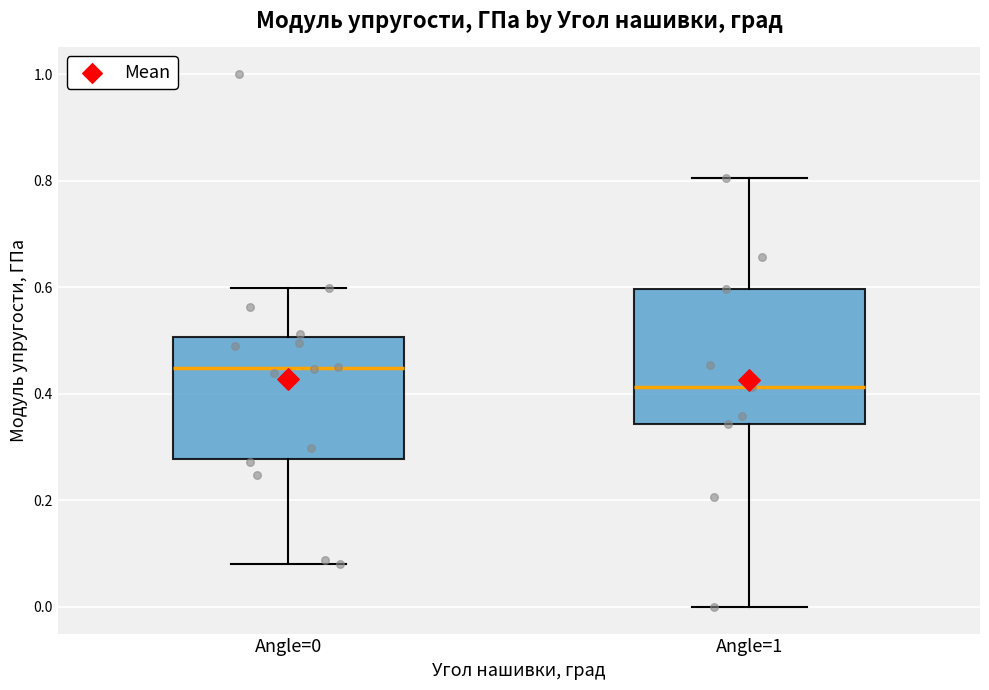

Reading left to right, read every box against the y-axis: the position of its median line, the range the box covers, and the ends of its whiskers. The values are not printed on the chart, so give them approximately, as read against the axis.

Angle=0: median 0.44, box 0.28 to 0.50, whiskers 0.08 to 0.60
Angle=1: median 0.42, box 0.34 to 0.60, whiskers 0.00 to 0.80